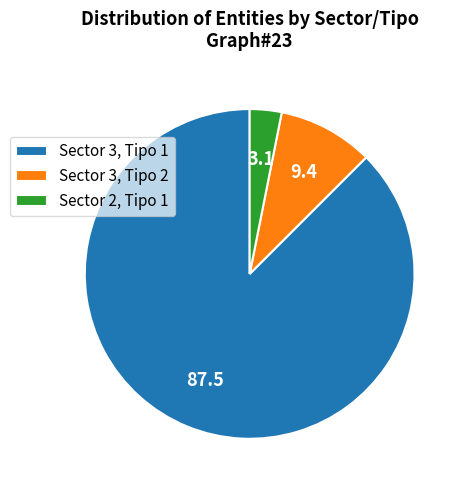

True or false: Sector 3, Tipo 1 accounts for 88% of the total.

True